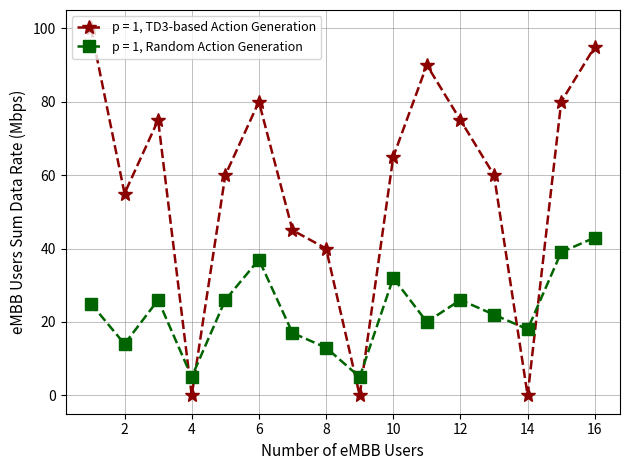

Which series ends up on top after the final intersection of p = 1, TD3-based Action Generation and p = 1, Random Action Generation?

p = 1, TD3-based Action Generation